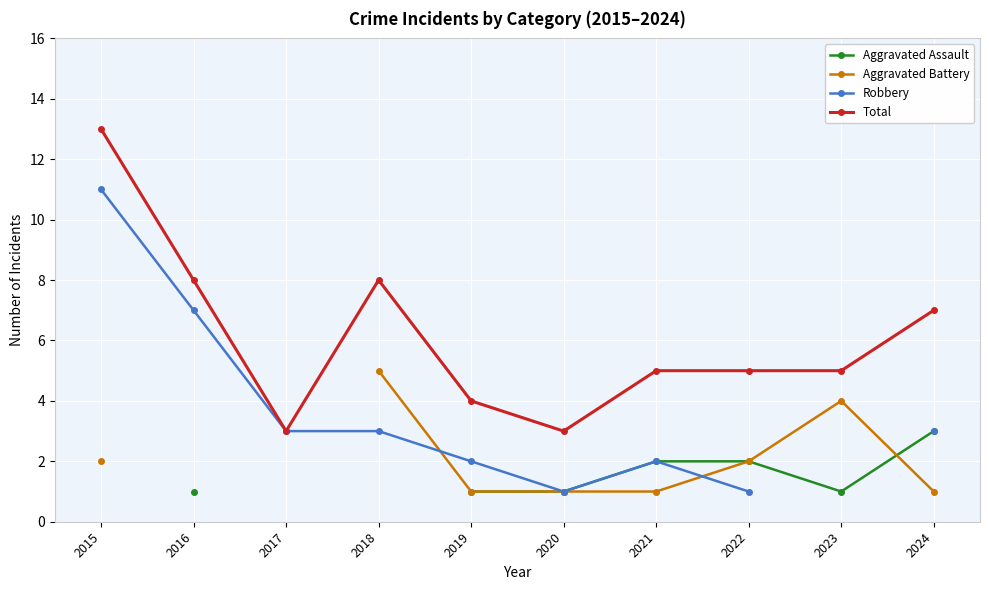

Which has a higher value, 2023 or 2016?

2023